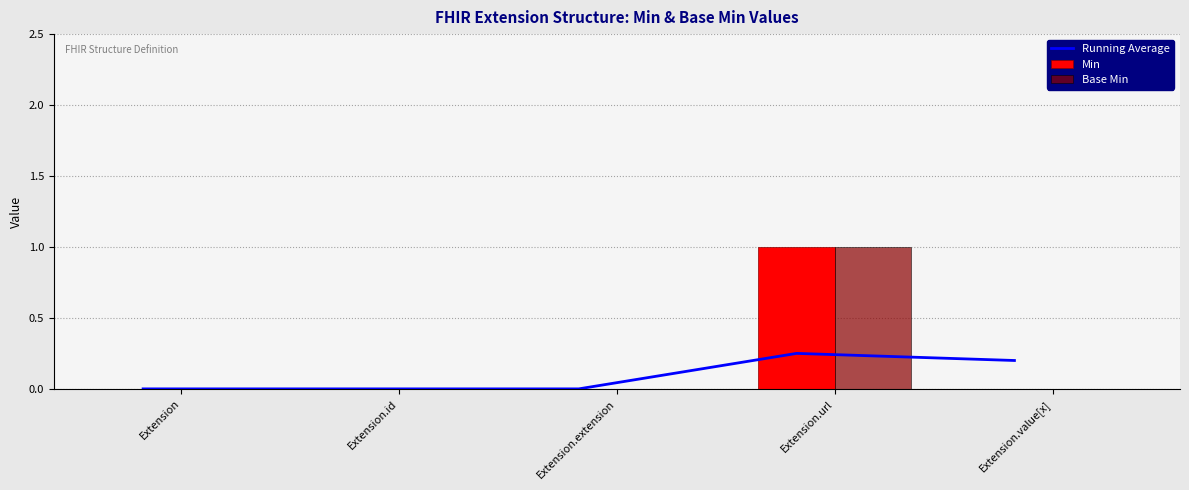

What is the difference between the maximum and minimum values in the Min series?

1.0